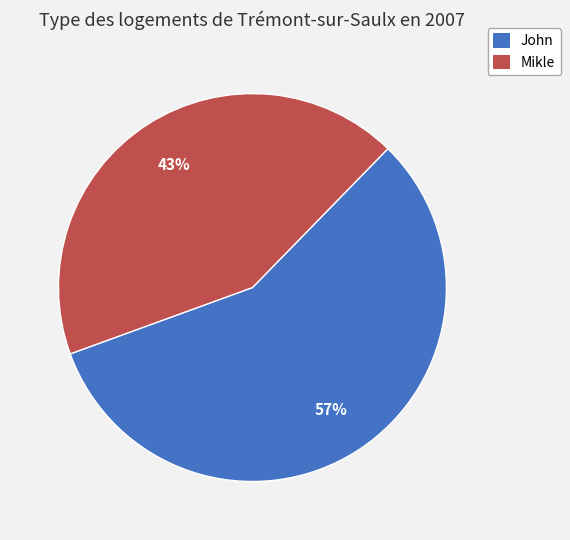

Between Mikle and John, which is larger?

John